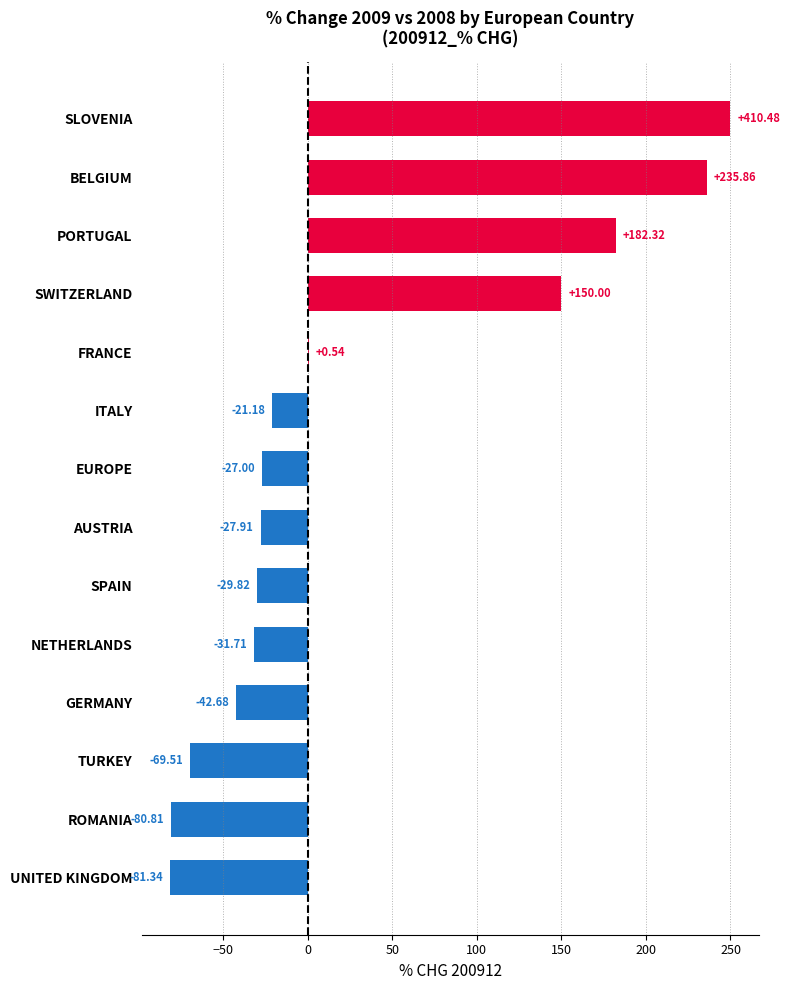

At which label is the value closest to 84?

SWITZERLAND